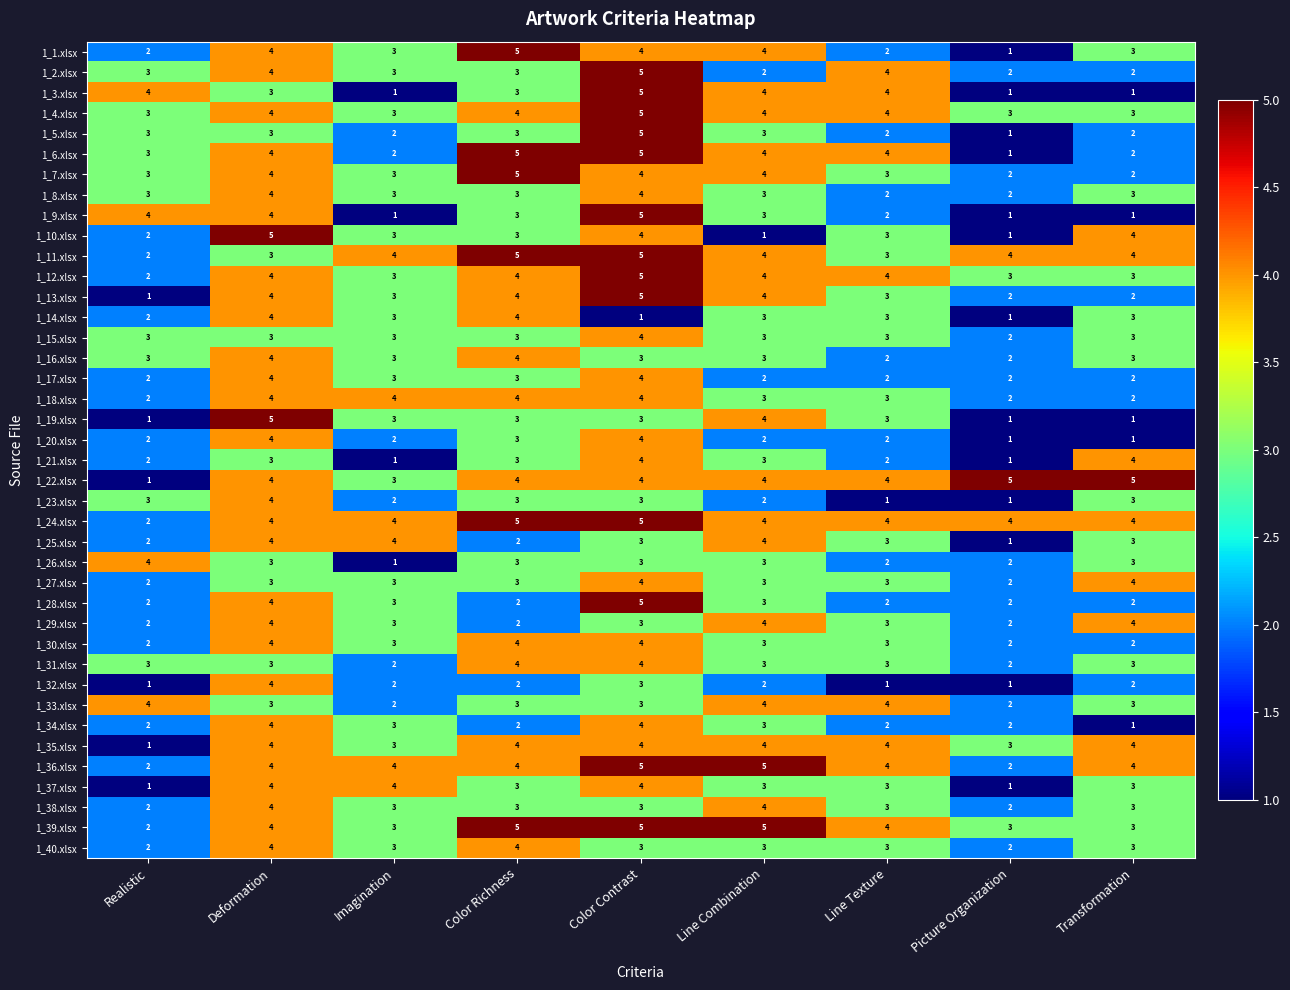

What is the highest value of the 1_9.xlsx series?

5